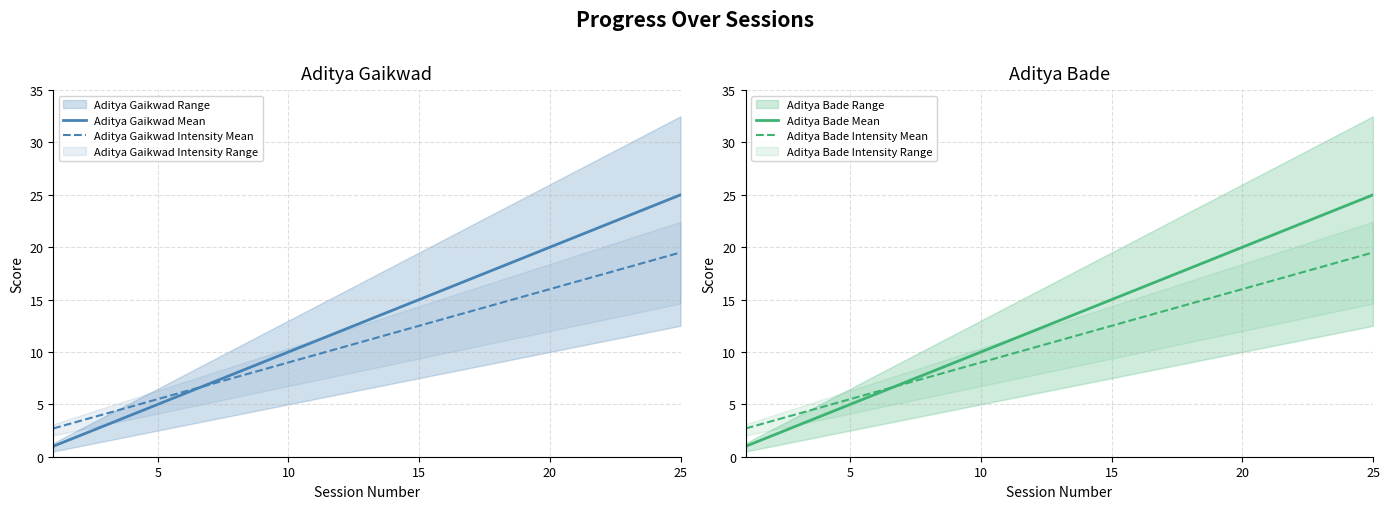

Which series has the largest total across all categories?

Aditya Gaikwad Mean